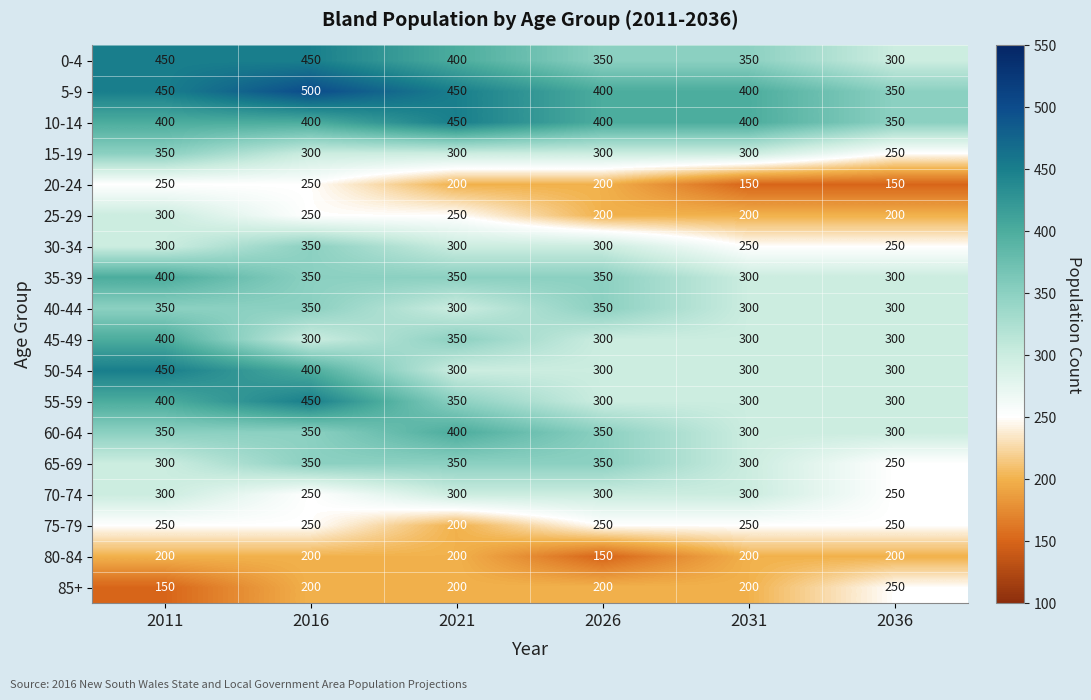

How many series are shown in this chart?

18